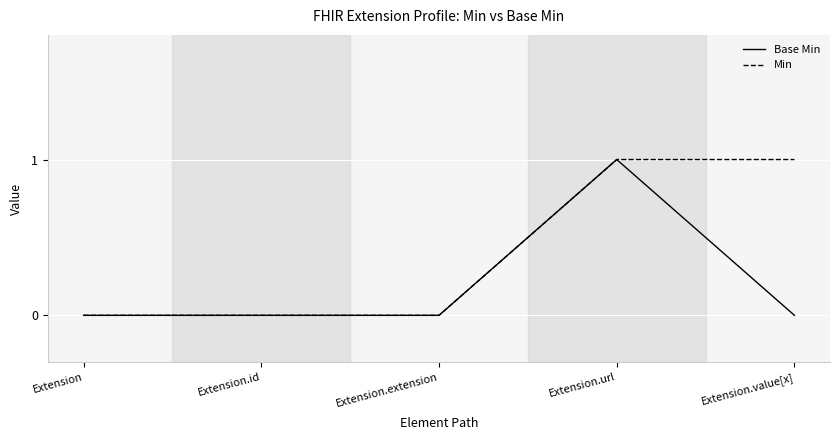

List the series in order of their overall mean, lowest first.

Base Min, Min